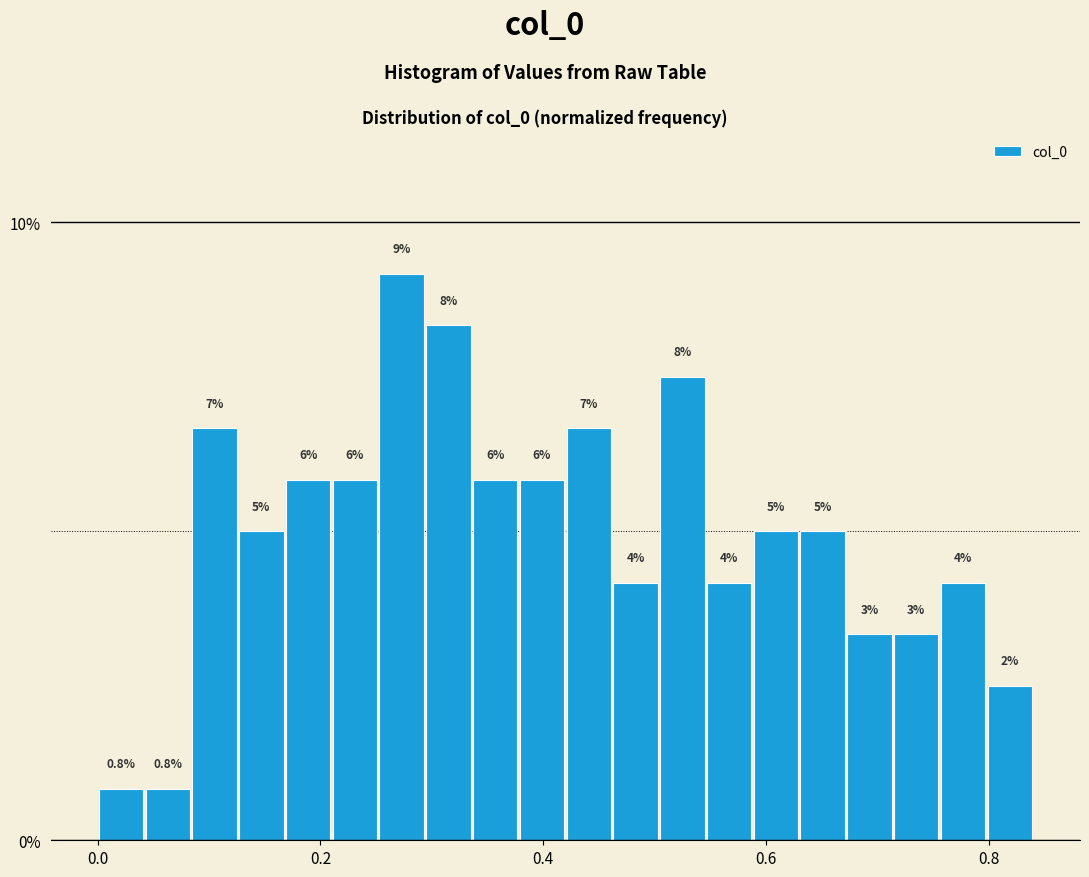

Around what value on the x-axis is the tallest bar? Give the approximate position of its centre, as read against the axis.

0.28